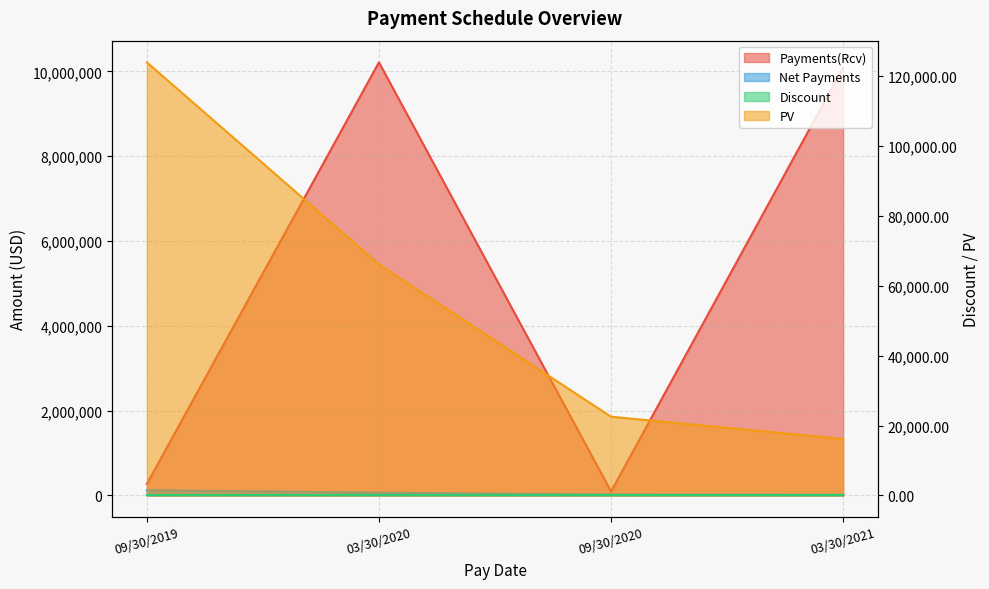

Between 09/30/2019 and 03/30/2020, which series saw the biggest shift?

Payments(Rcv)